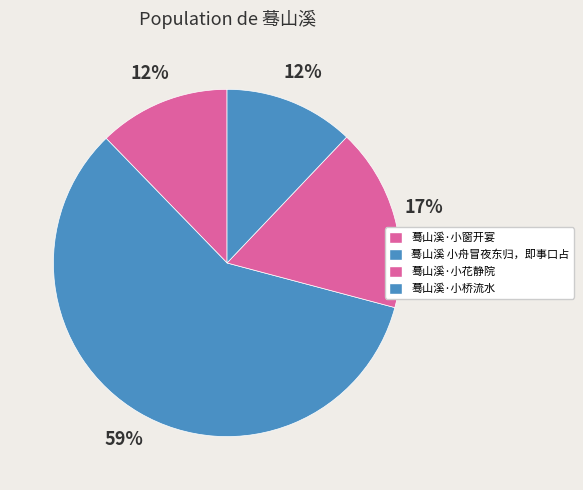

Approximately how many times larger is the value at 蓦山溪·小桥流水 compared to 蓦山溪 小舟冒夜东归，即事口占?

0.2